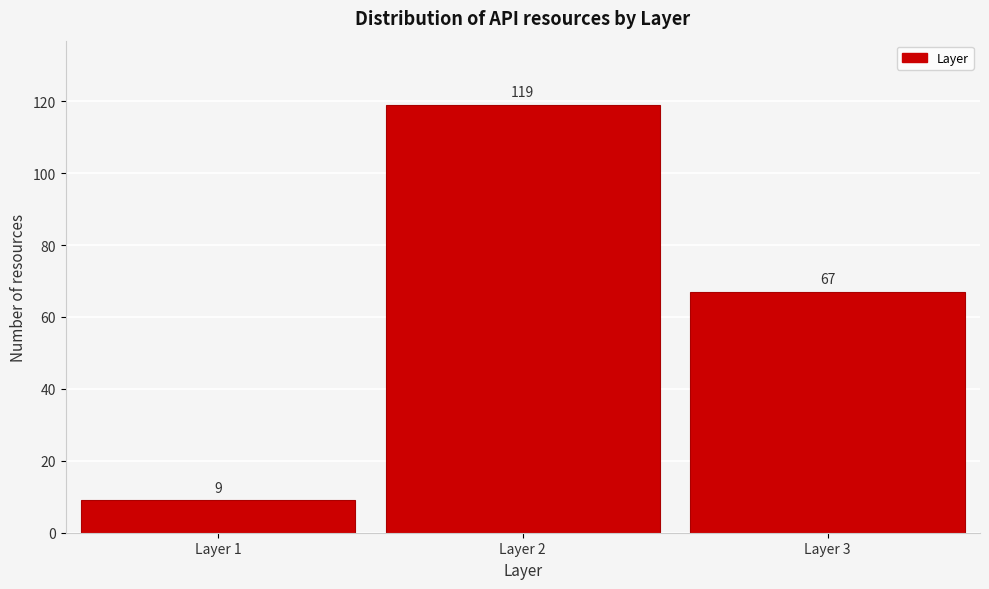

Reading left to right, transcribe all the data shown in this chart.

Layer 1=9	Layer 2=119	Layer 3=67